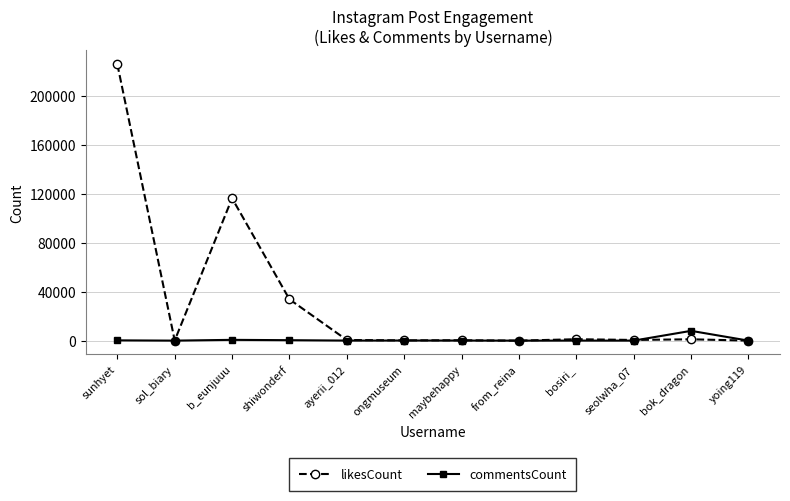

What is the maximum value shown in the chart?

225655